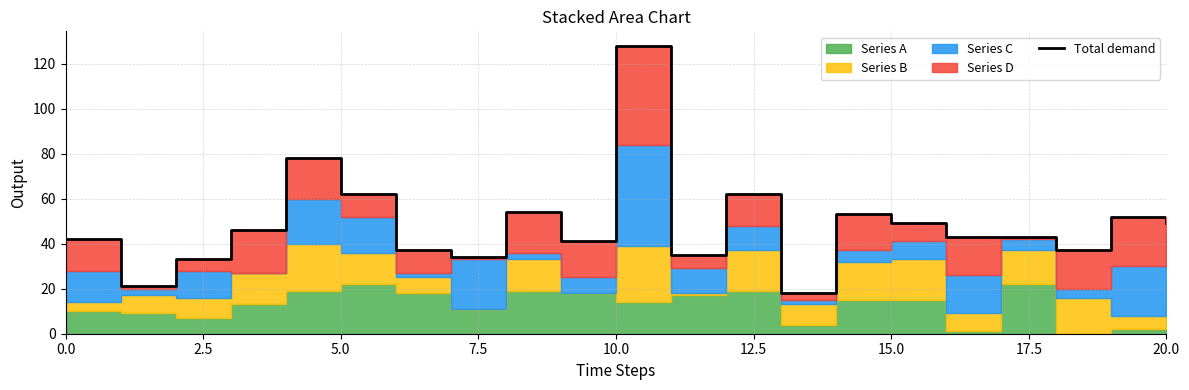

What is the value of the 6th point from the left?

62